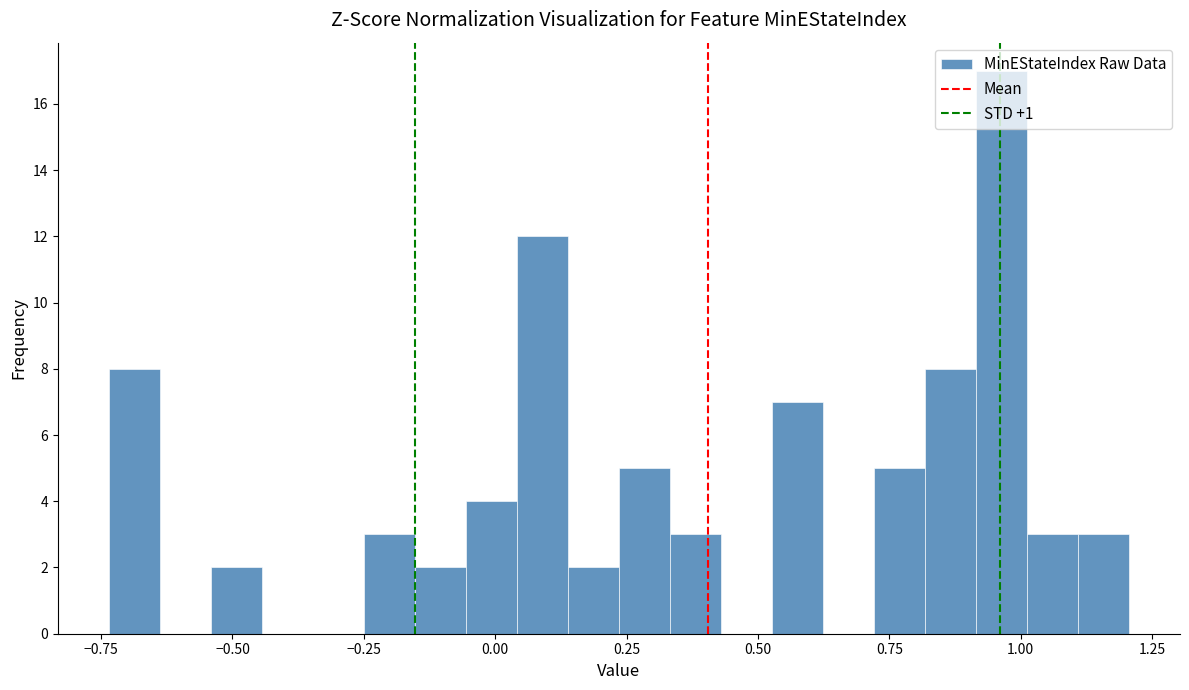

Read against the x-axis, roughly where is the centre of the tallest bar?

0.95